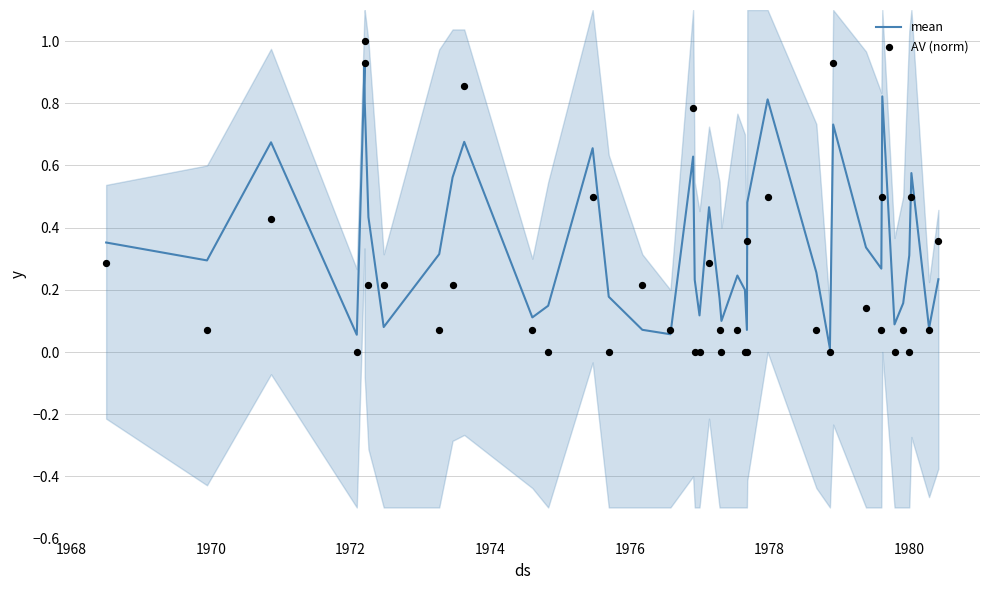

Which series contains the lowest Y value?

AV (norm)